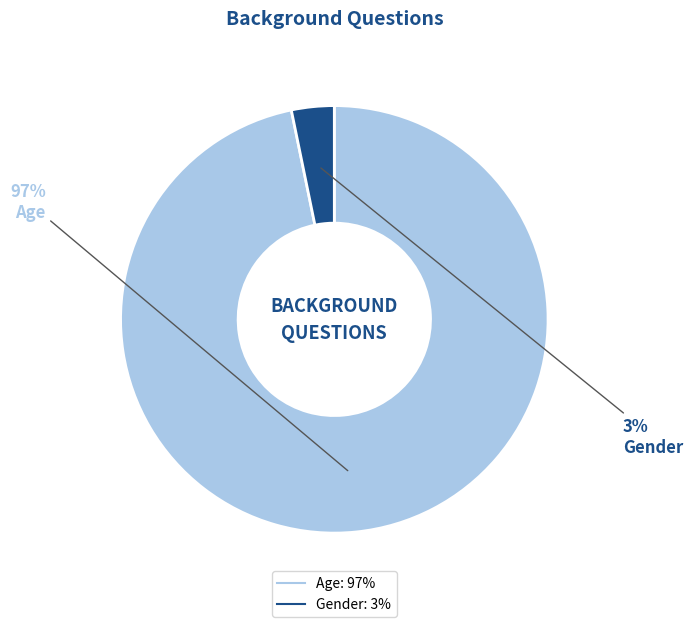

What is the largest slice in the pie chart?

Age